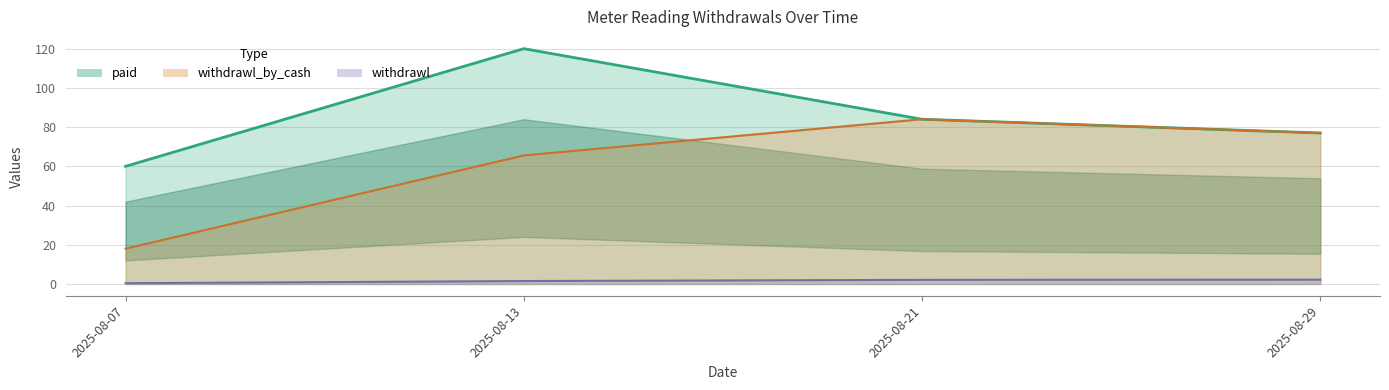

True or false: withdrawl and withdrawl_by_cash intersect in this chart.

False